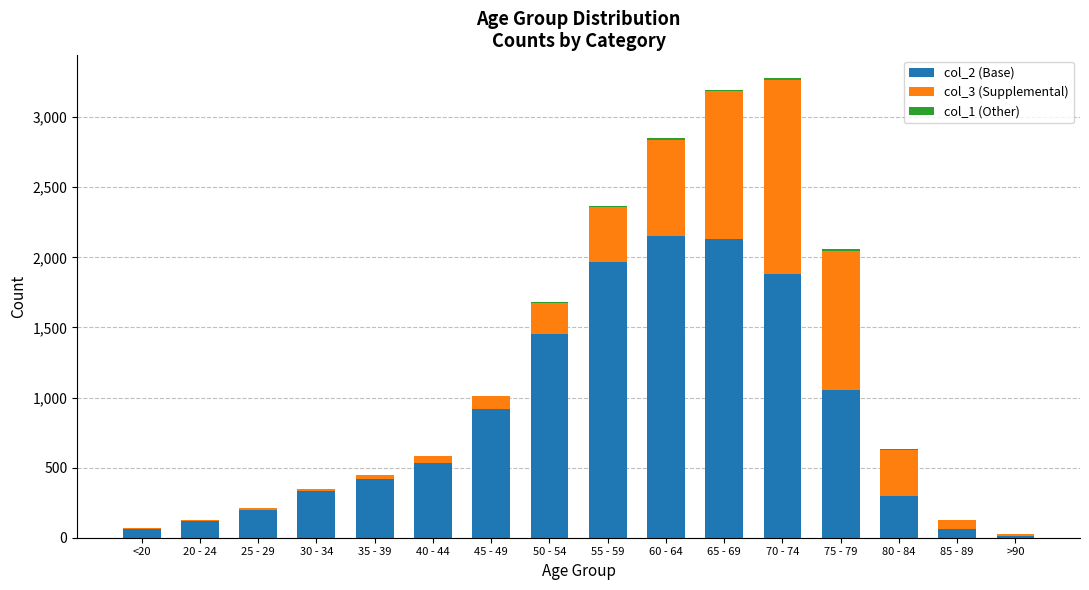

Rank the categories by col_1 (Other) value from highest to lowest.

70 - 74, 75 - 79, 60 - 64, 55 - 59, 65 - 69, 80 - 84, 50 - 54, 30 - 34, <20, 35 - 39, 40 - 44, 45 - 49, 85 - 89, 20 - 24, 25 - 29, >90